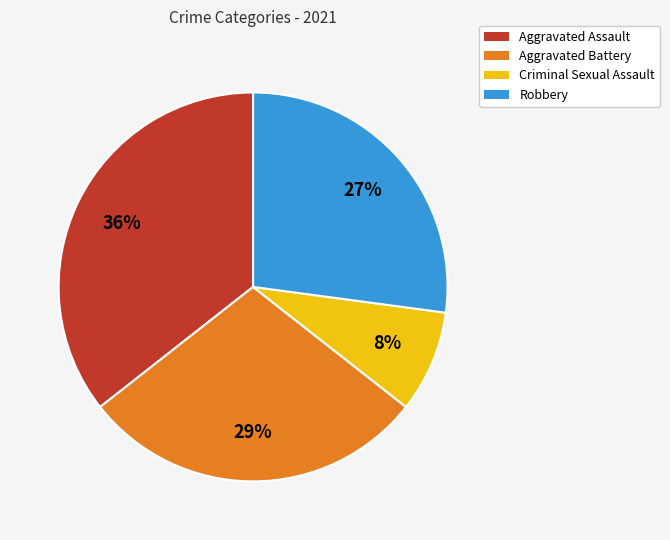

Rank the categories by value from highest to lowest.

Aggravated Assault, Aggravated Battery, Robbery, Criminal Sexual Assault